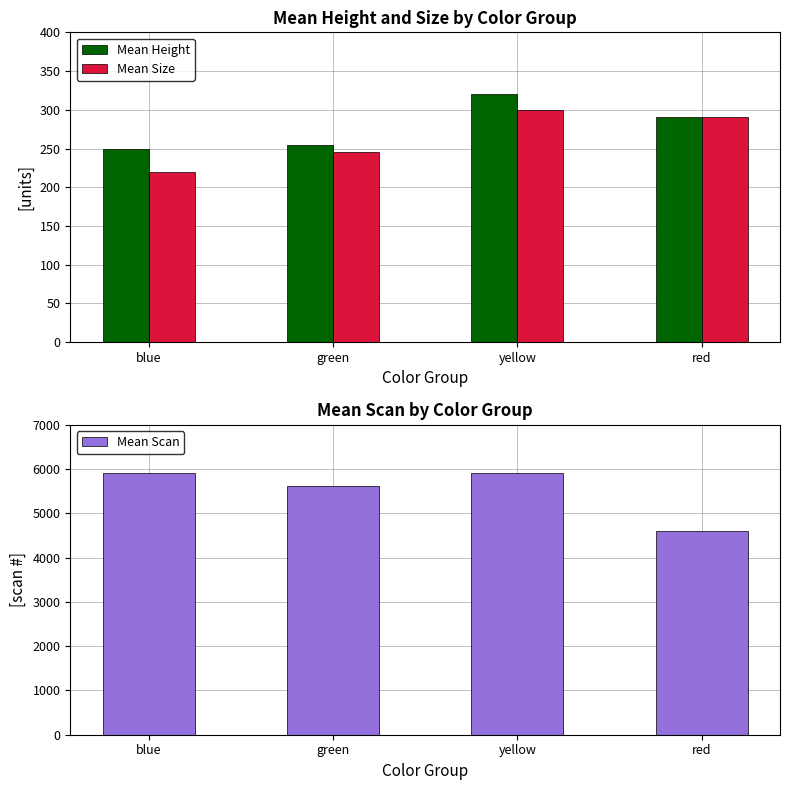

Are the bars horizontal?

No